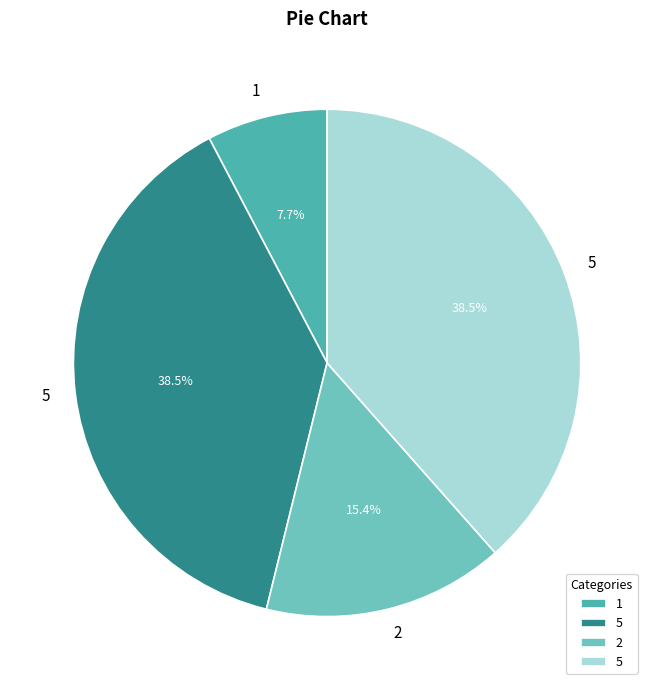

Is there any slice that represents more than half of the pie?

No